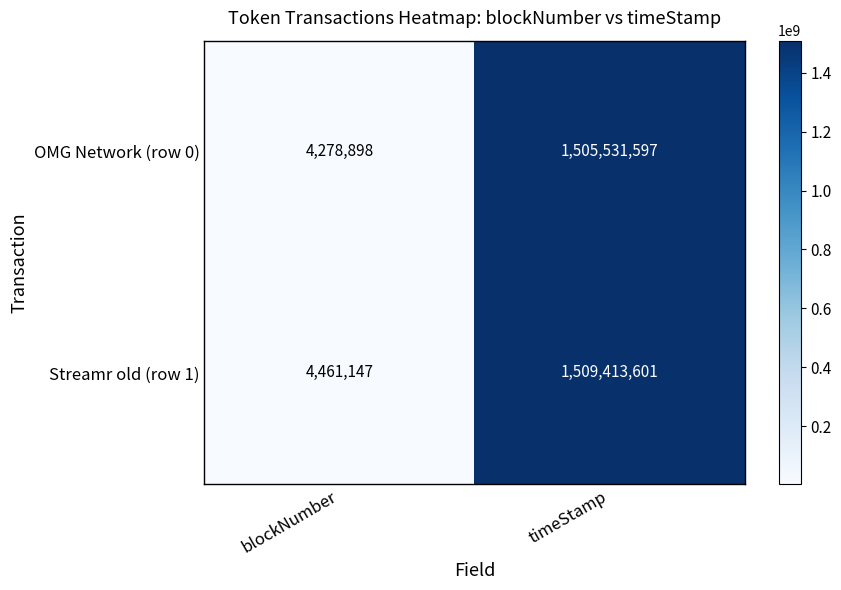

List the labels in order of Streamr old (row 1) value, smallest first.

blockNumber, timeStamp